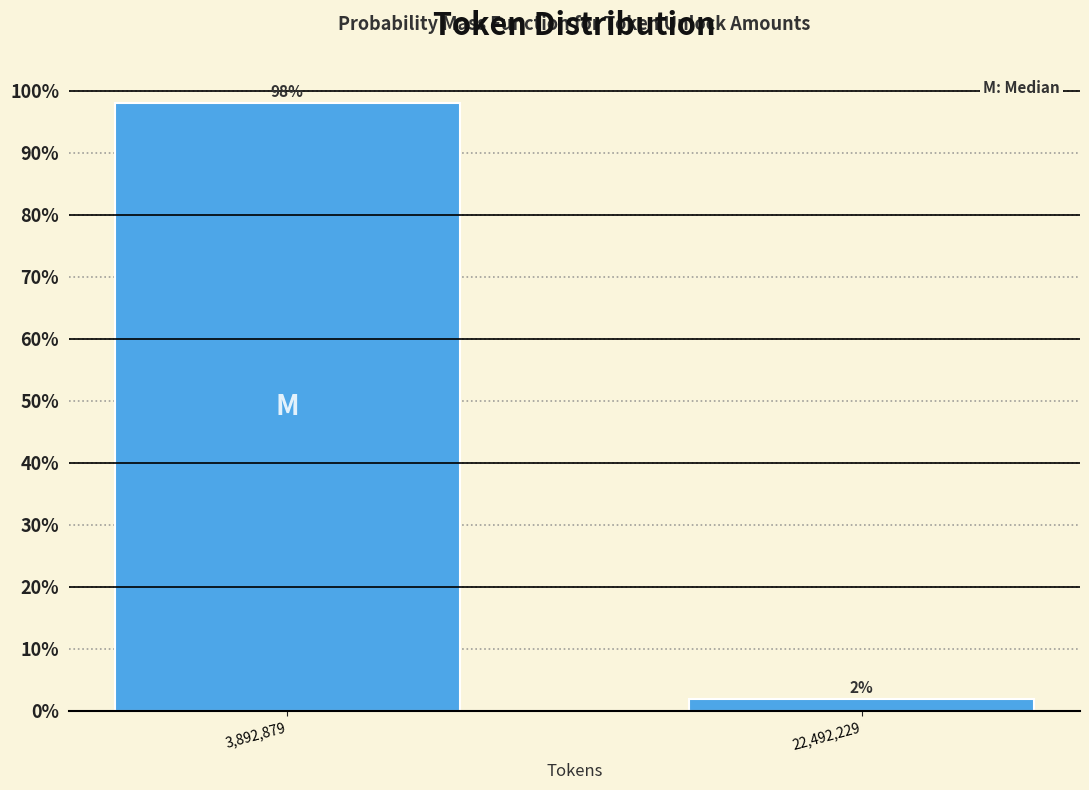

Are the bars horizontal?

No